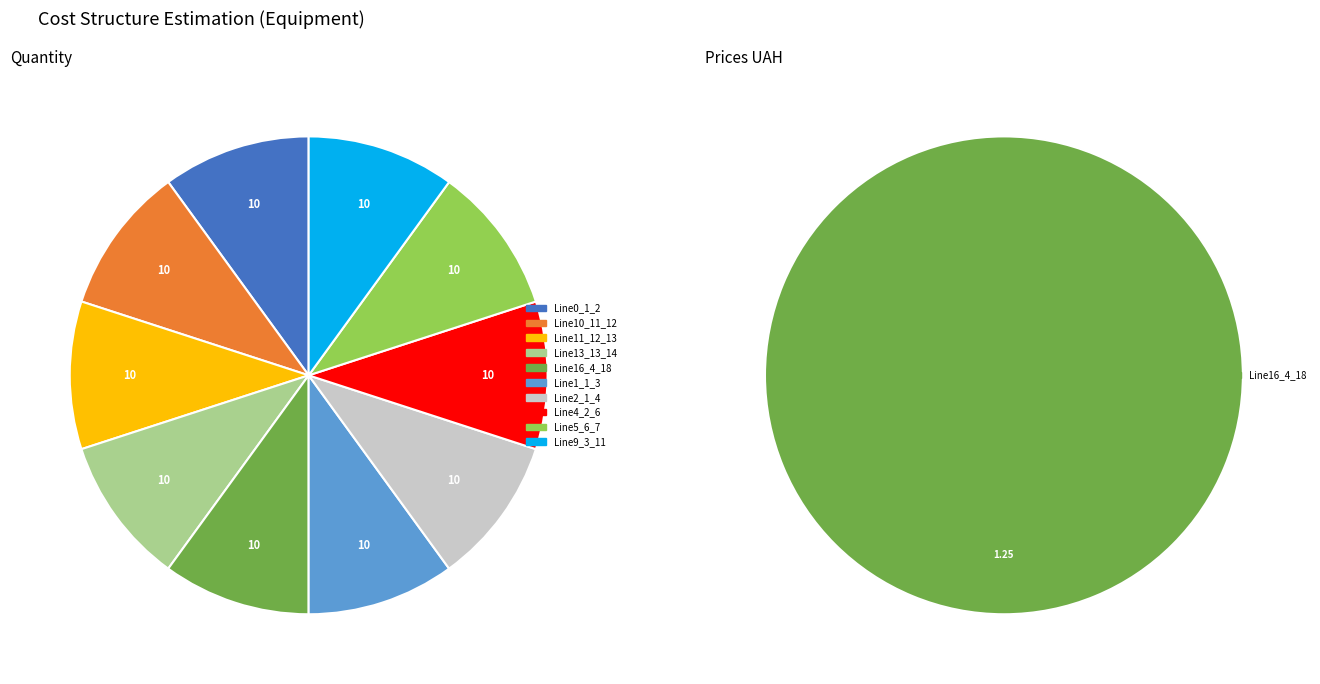

Is the sum of Line16_4_18 and Line0_1_2 greater than half?

Yes